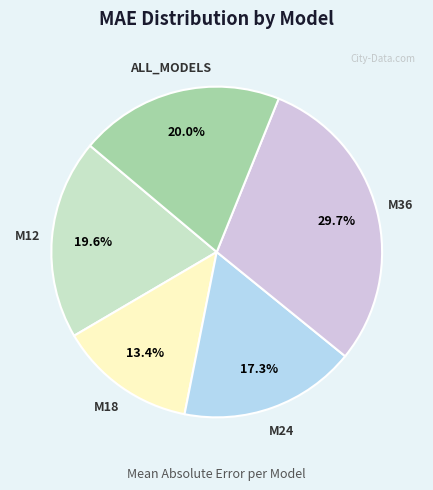

What percentage do M24 and M36 together represent?

47.0%